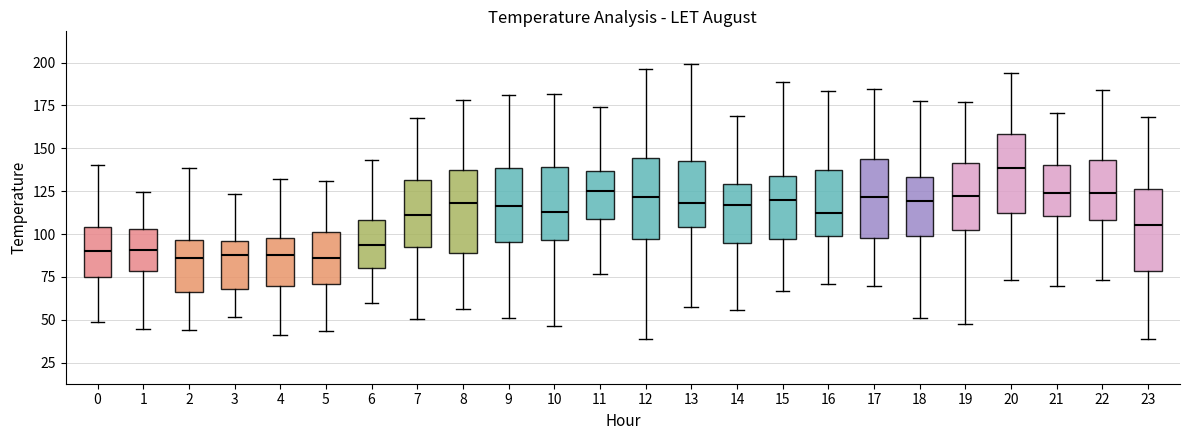

Reading left to right, transcribe this box plot: for each box, give where its median line is, the range the box spans, and where its two whiskers end, as read against the y-axis. The values are not printed on the chart, so give them approximately, as read against the axis.

0: median 90, box 75 to 105, whiskers 50 to 140
1: median 90, box 80 to 105, whiskers 45 to 125
2: median 85, box 65 to 95, whiskers 45 to 140
3: median 90, box 70 to 95, whiskers 50 to 125
4: median 90, box 70 to 100, whiskers 40 to 130
5: median 85, box 70 to 100, whiskers 45 to 130
6: median 95, box 80 to 110, whiskers 60 to 145
7: median 110, box 95 to 130, whiskers 50 to 165
8: median 120, box 90 to 135, whiskers 55 to 180
9: median 115, box 95 to 140, whiskers 50 to 180
10: median 115, box 95 to 140, whiskers 45 to 180
11: median 125, box 110 to 135, whiskers 75 to 175
12: median 120, box 95 to 145, whiskers 40 to 195
13: median 120, box 105 to 140, whiskers 60 to 200
14: median 115, box 95 to 130, whiskers 55 to 170
15: median 120, box 95 to 135, whiskers 65 to 190
16: median 110, box 100 to 135, whiskers 70 to 185
17: median 120, box 100 to 145, whiskers 70 to 185
18: median 120, box 100 to 135, whiskers 50 to 175
19: median 120, box 100 to 140, whiskers 45 to 175
20: median 140, box 110 to 160, whiskers 75 to 195
21: median 125, box 110 to 140, whiskers 70 to 170
22: median 125, box 110 to 145, whiskers 75 to 185
23: median 105, box 80 to 125, whiskers 40 to 170